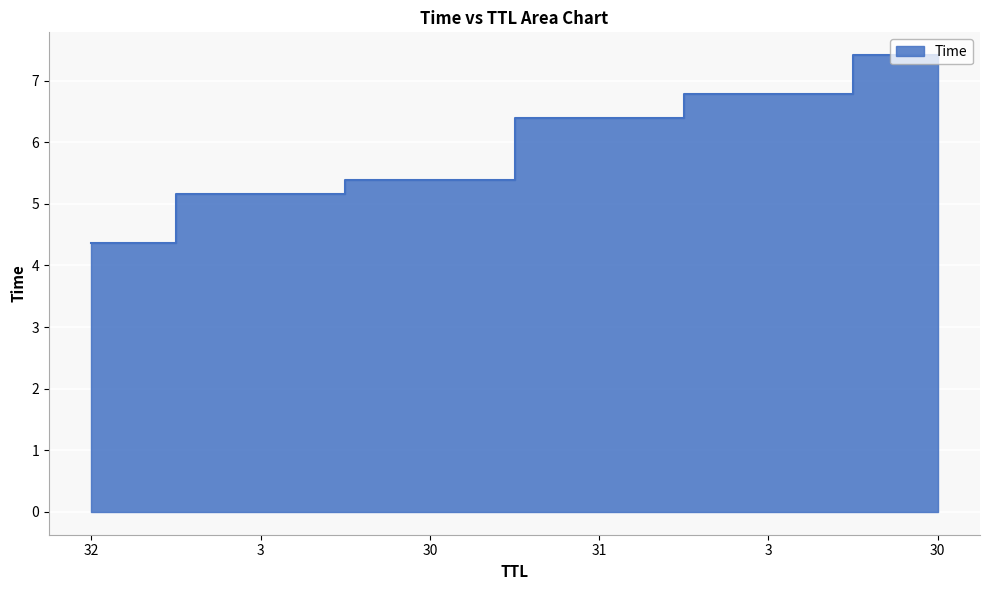

Reading left to right, list all the values displayed in this chart.

32=4.4	3=5.2	30=5.4	31=6.4	3=6.8	30=7.4